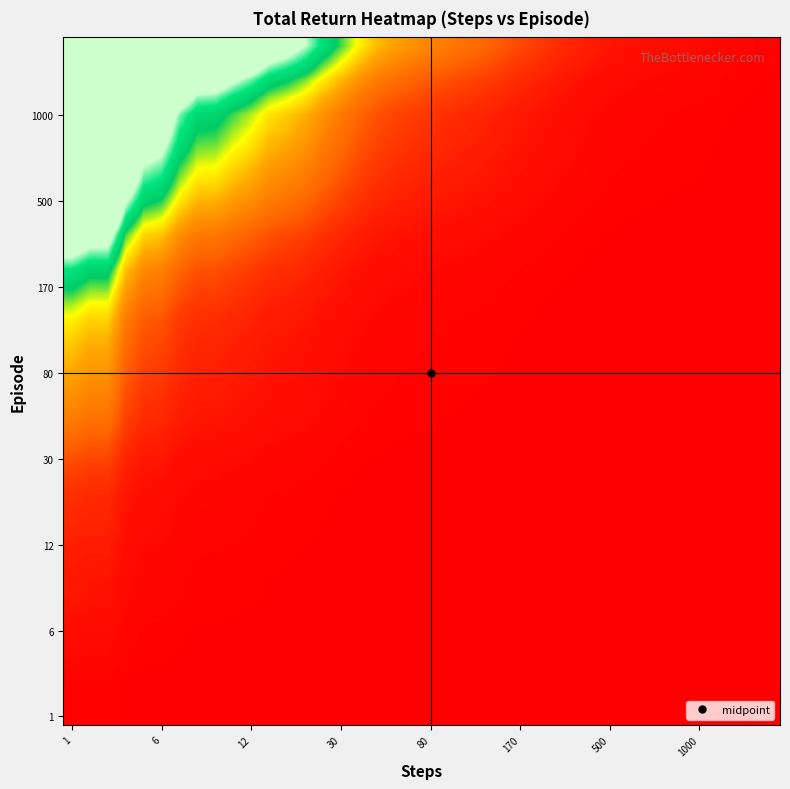

At which category does the chart reach its minimum across all series?

39